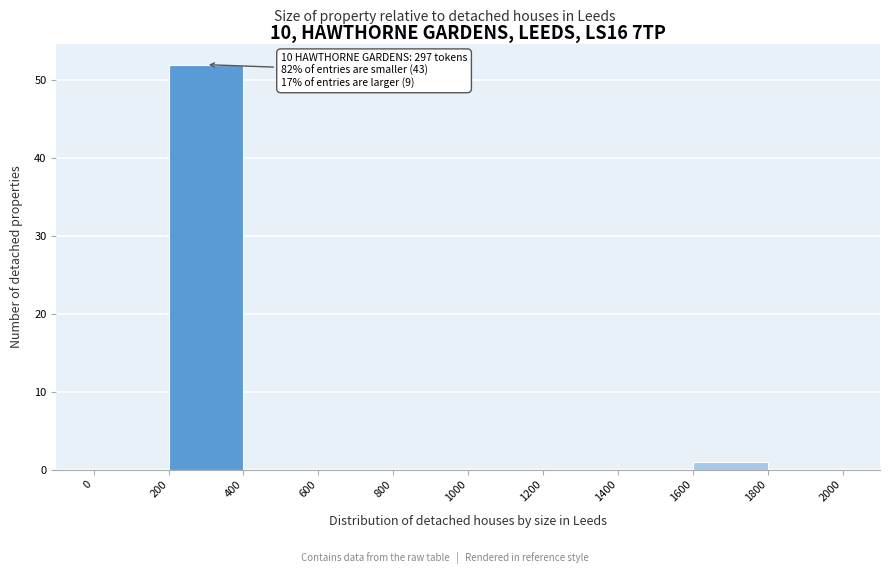

Which range on the x-axis has the tallest bar?

200 to 400